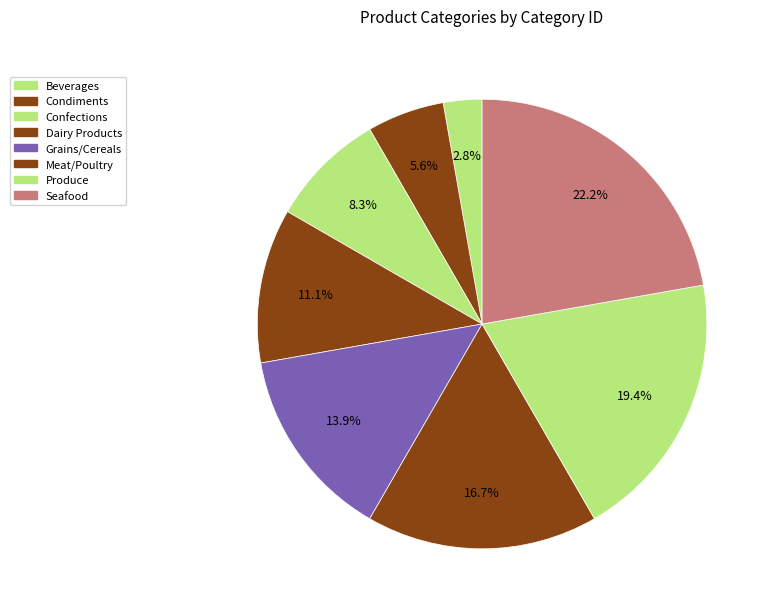

Count the number of slices in the pie.

8